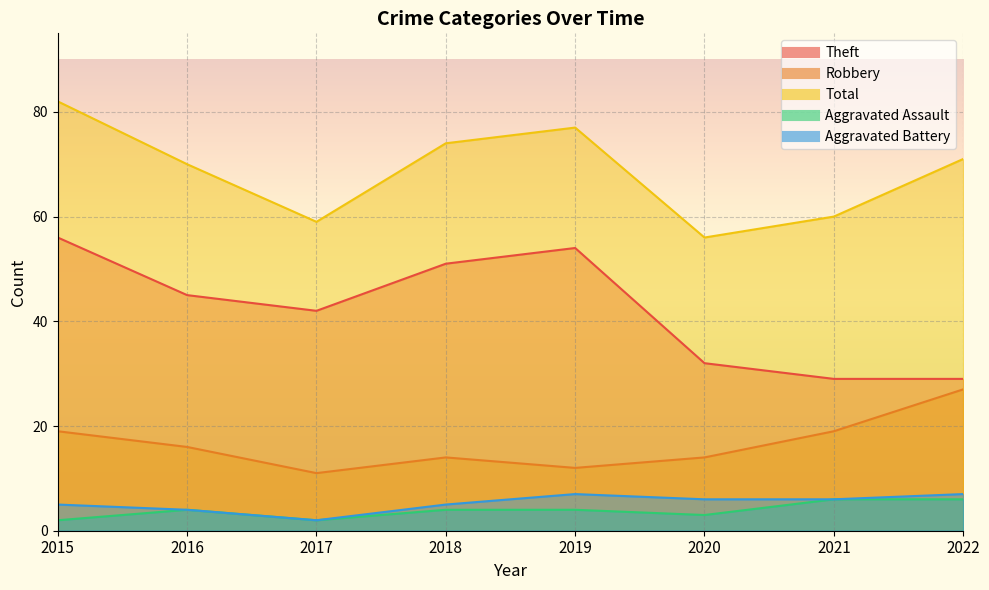

What is the sum of the Aggravated Assault values at 2016 and 2018?

8